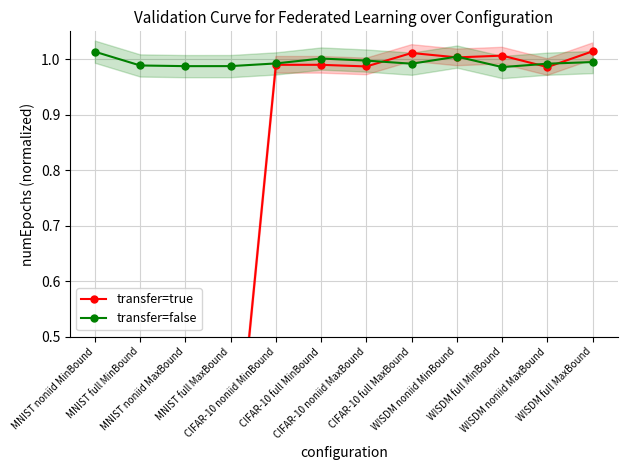

At which category does transfer=true reach its first local valley?

MNIST full MaxBound